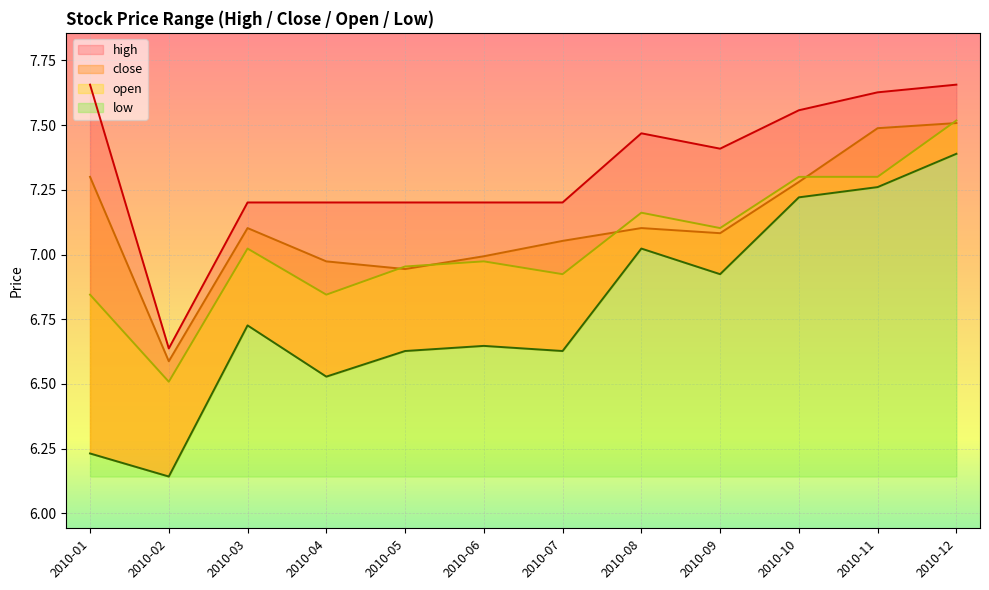

What are all the series names shown in the legend?

high, close, open, low